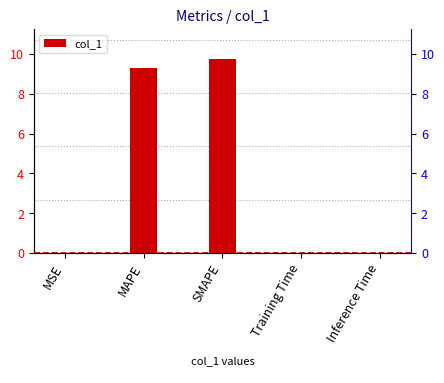

What is the label of the 1st bar from the left?

MSE